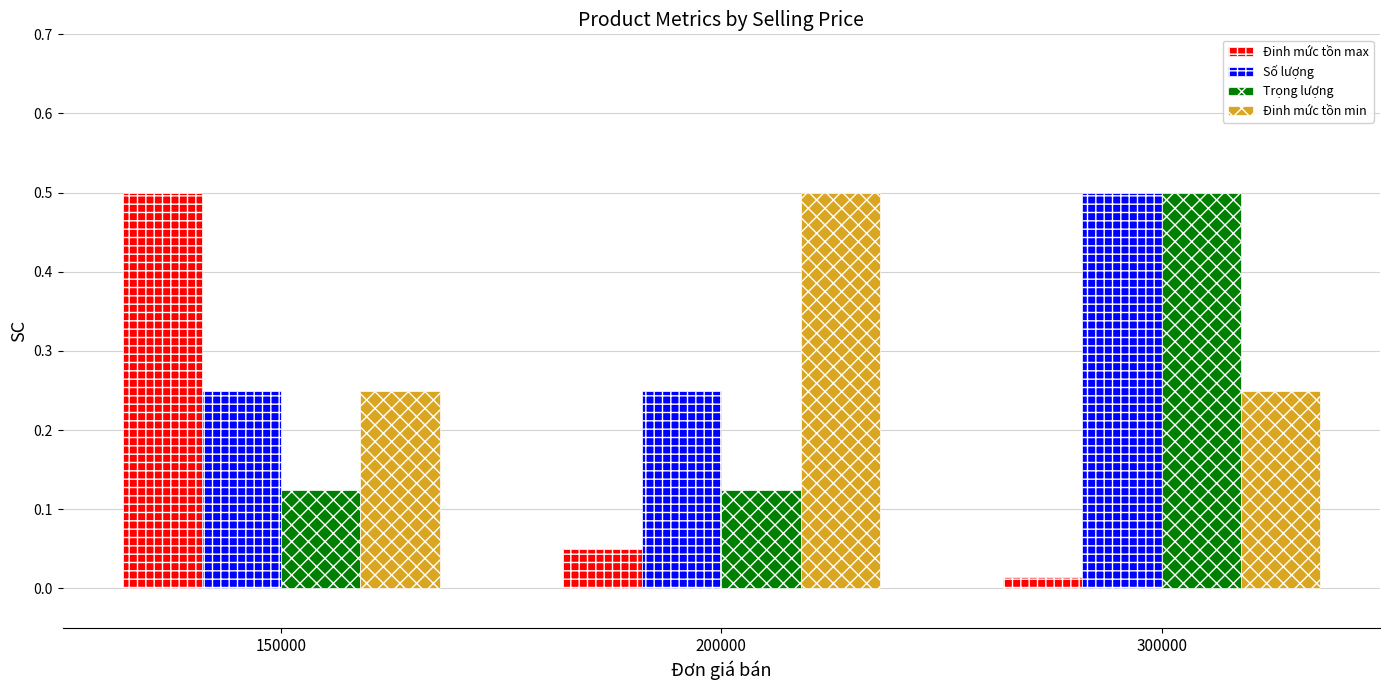

Between 150000 and 200000, which series saw the biggest shift?

Đinh mức tồn max